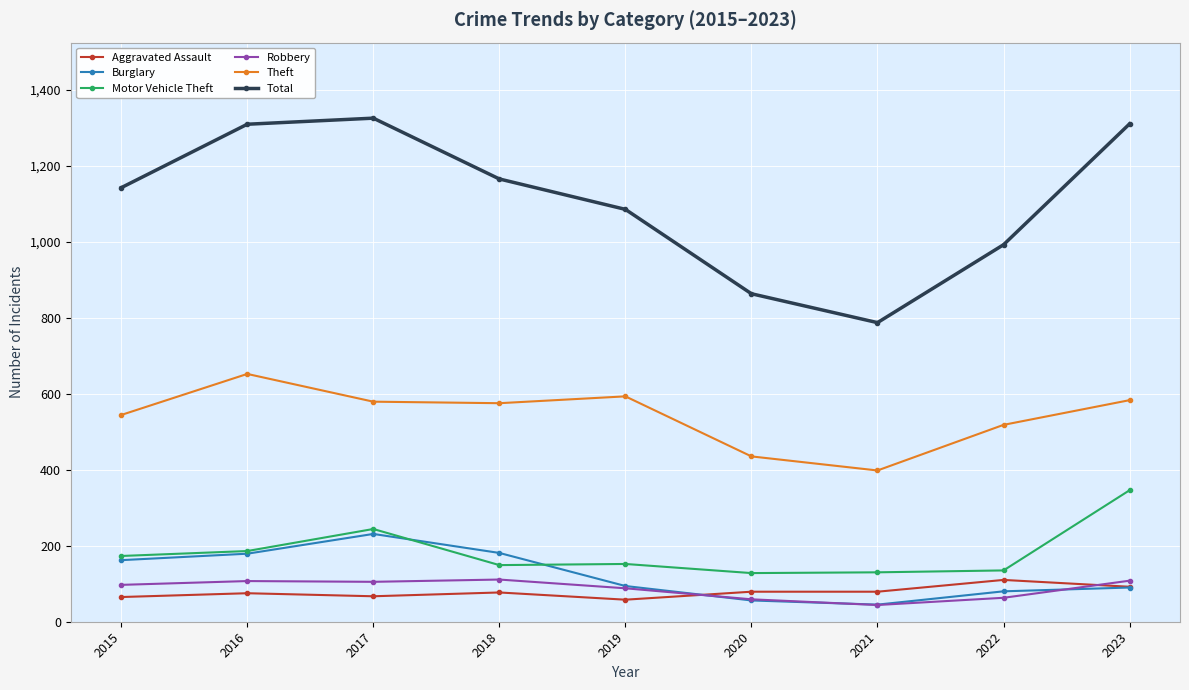

Read the Motor Vehicle Theft value at 2020.

128